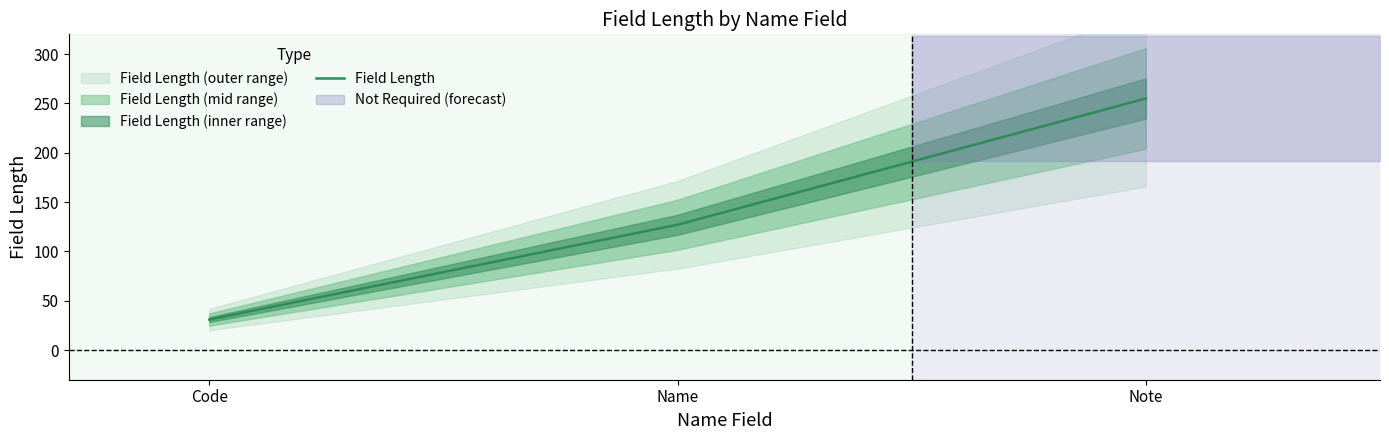

Does the chart display data point markers on the line(s)?

No